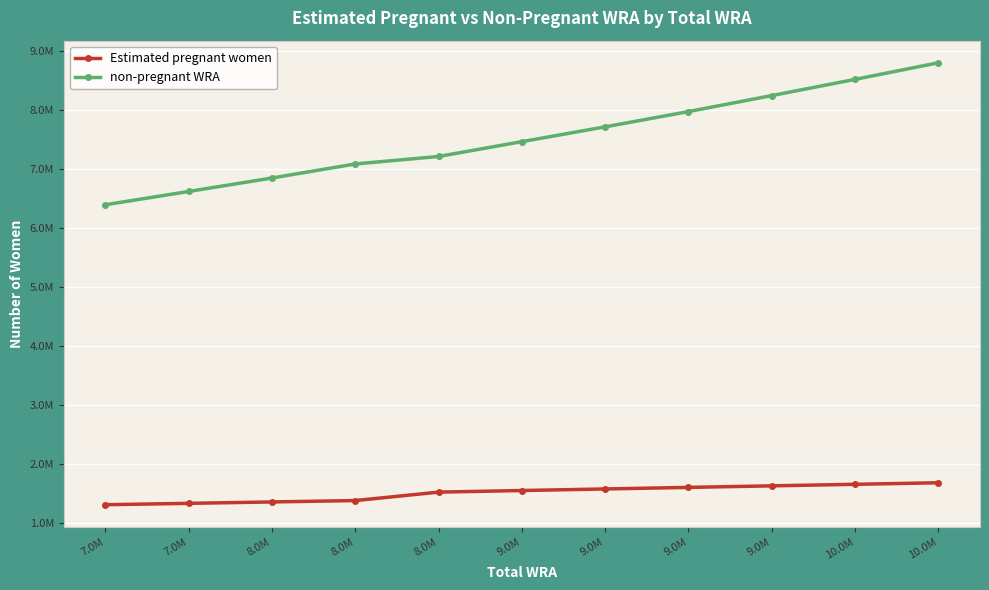

What are all the series names shown in the legend?

Estimated pregnant women, non-pregnant WRA